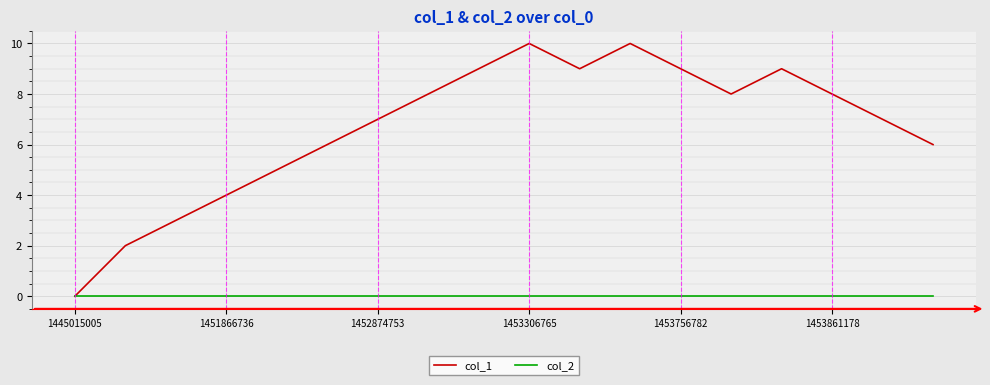

Which series has the largest total across all categories?

col_1